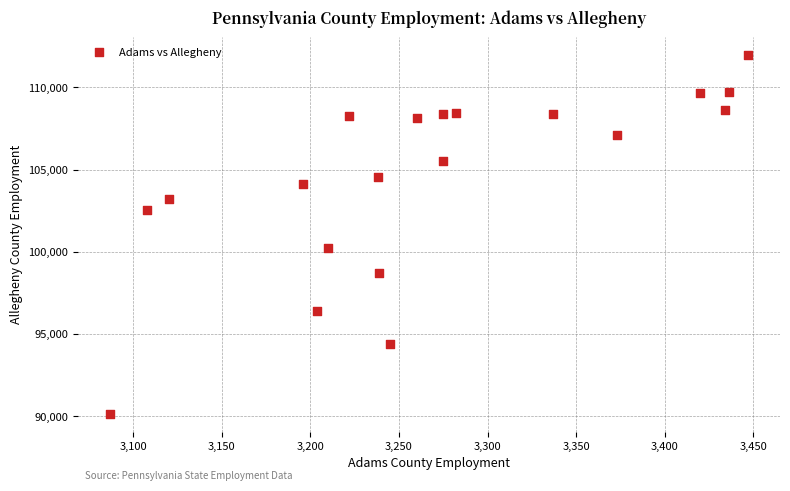

What Y value in the scatter plot is closest to 101057?

100237